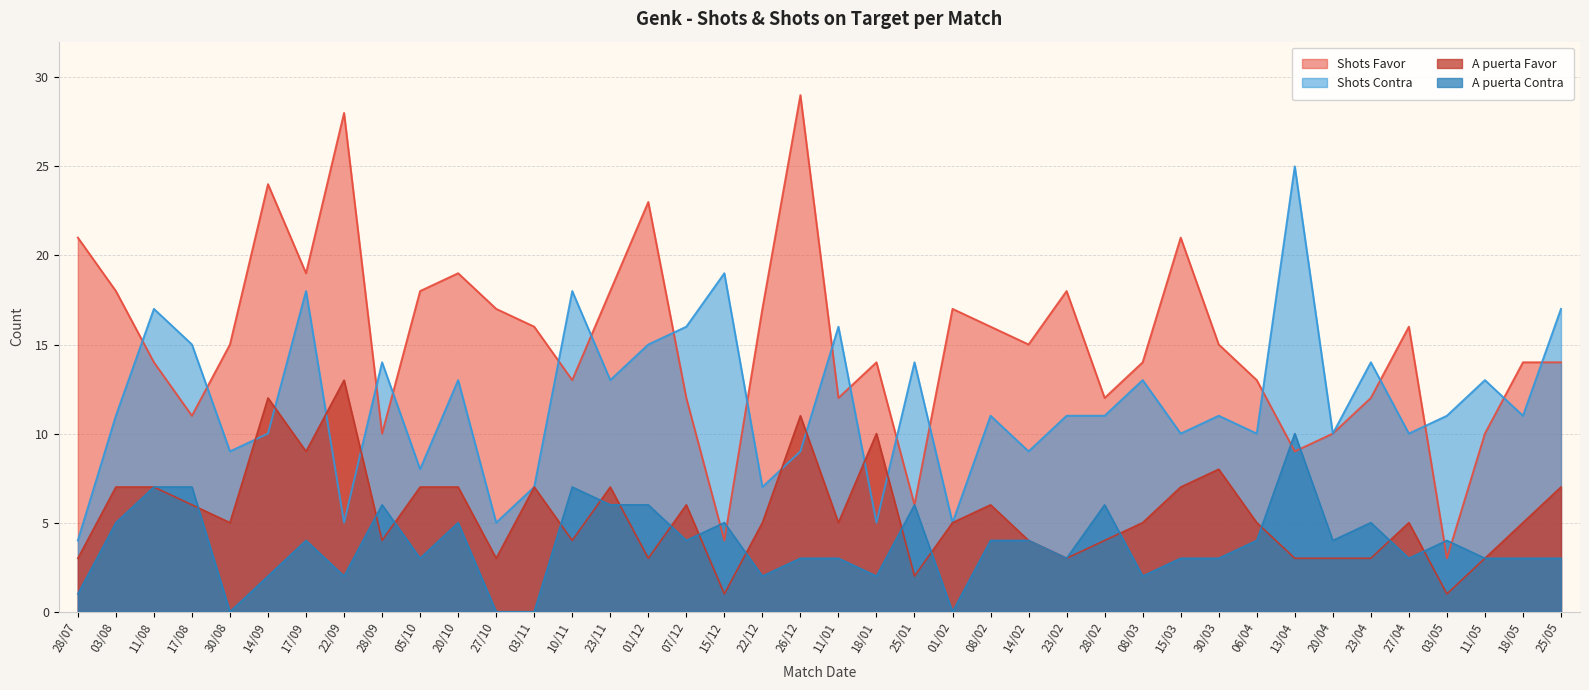

What is the total value across all series at 30/03?

37